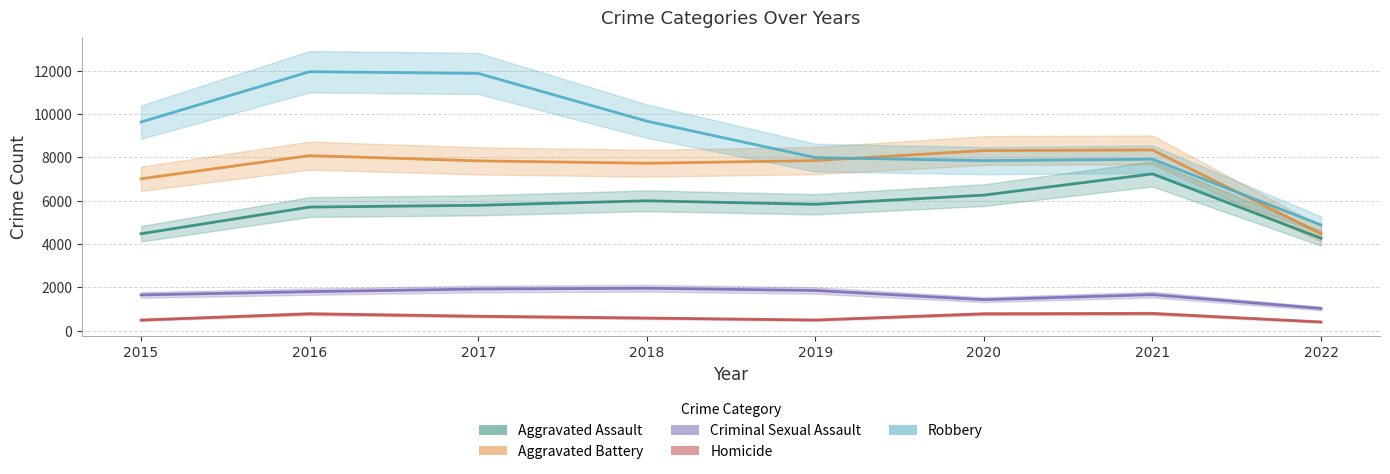

In Aggravated Assault, how many points are higher than both neighbors (excluding endpoints)?

2